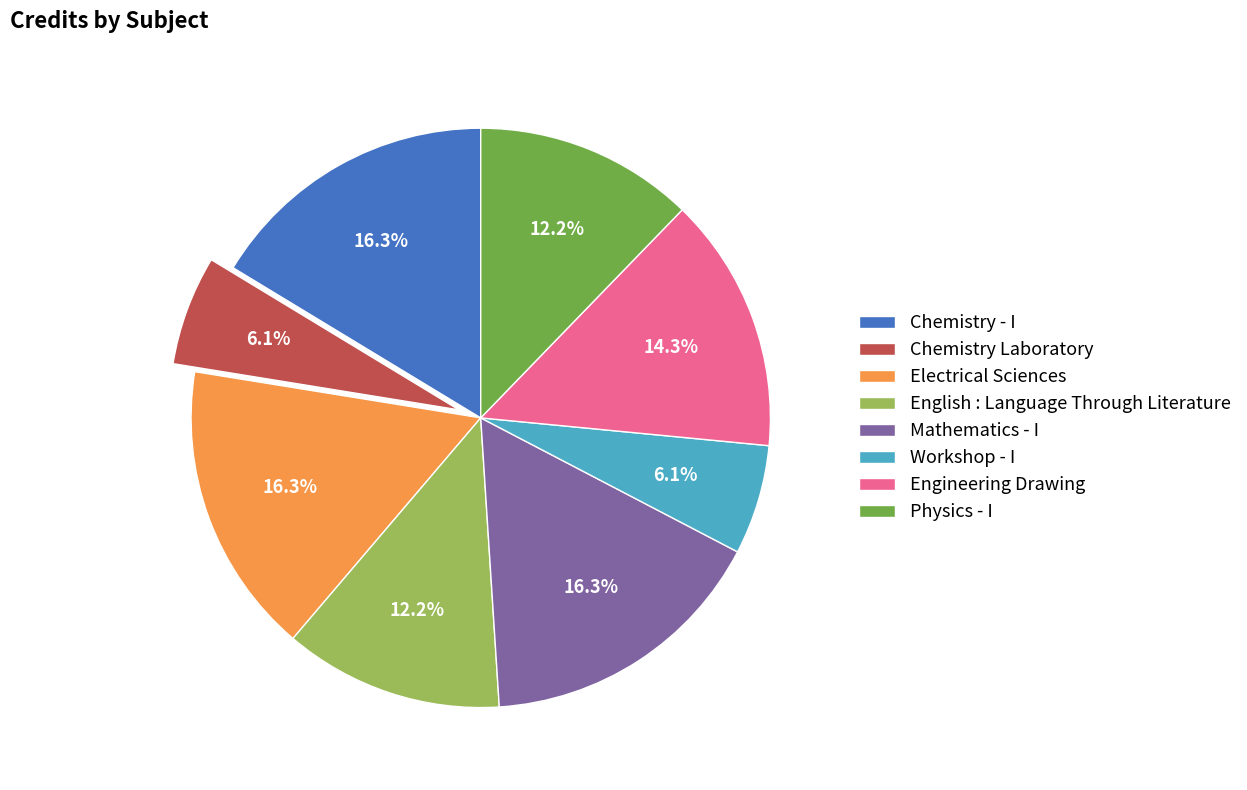

To the nearest percent, what is the combined percentage of Physics - I and English : Language Through Literature?

24%